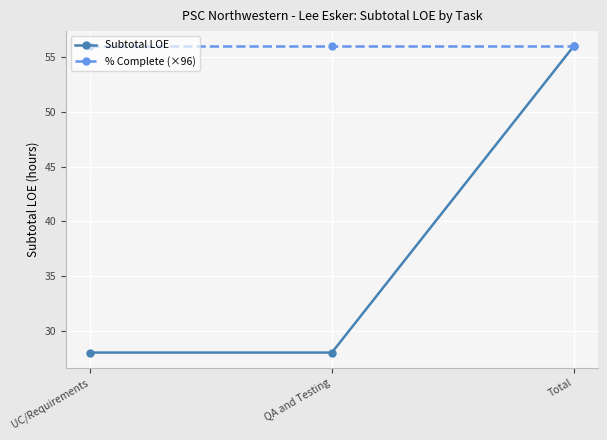

How many Subtotal LOE values are between 28 and 56?

3